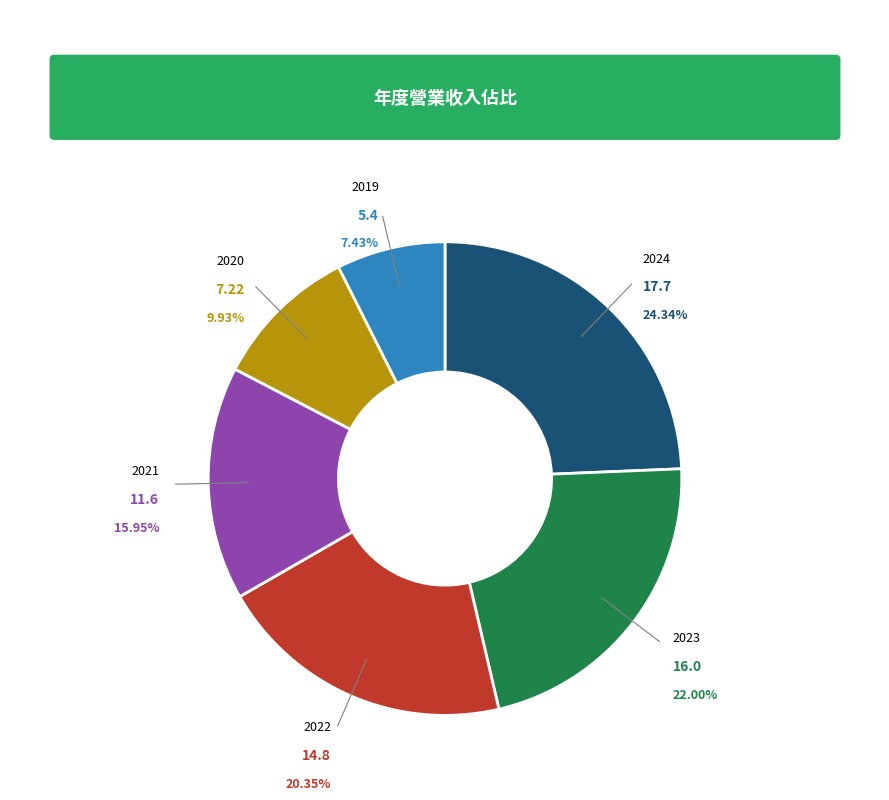

The 2021 slice represents 16% of the pie. True or false?

True